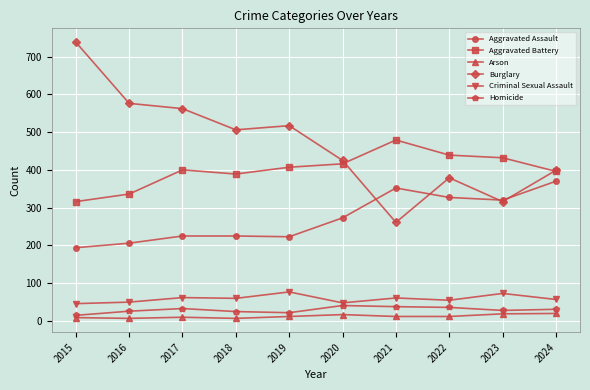

What is the lowest value of the Aggravated Assault series?

194